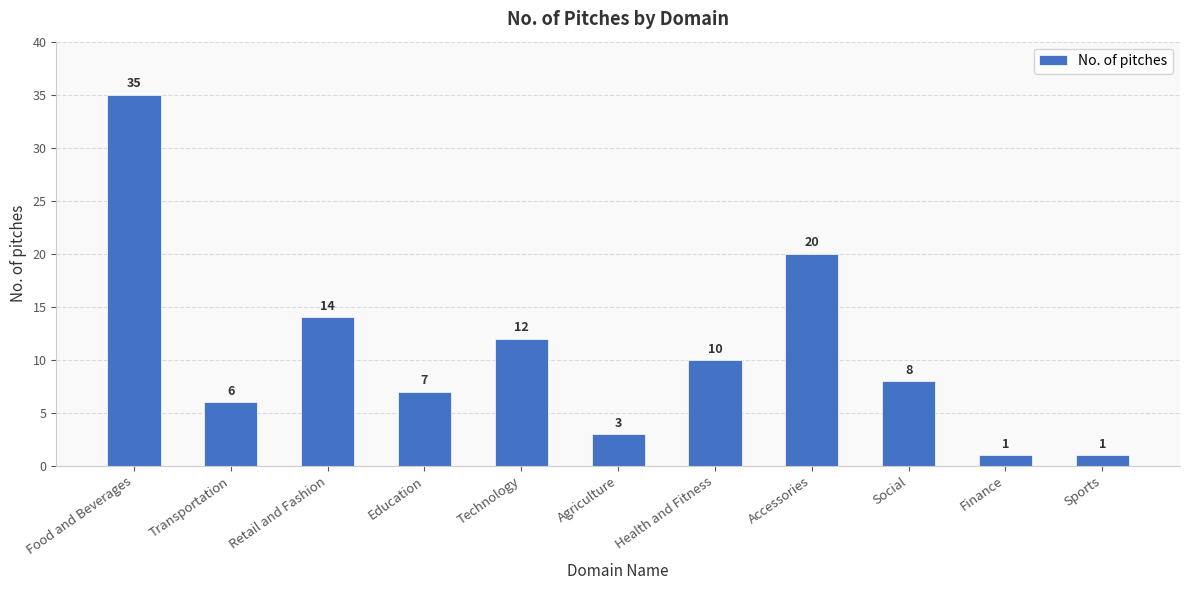

At which label does the data first exceed 8?

Food and Beverages